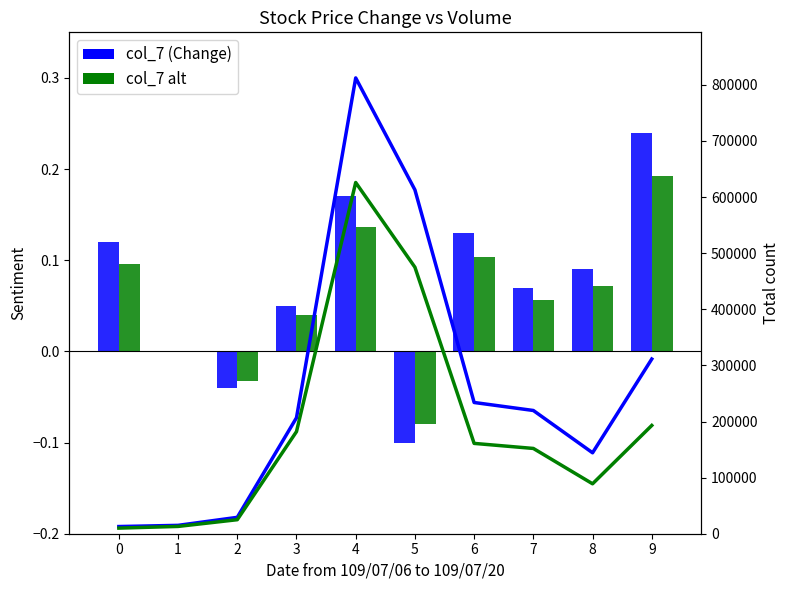

Reading left to right, extract all data points from this chart.

col_7 (Change): 0=0.1	1=0.0	2=-0.0	3=0.1	4=0.2	5=-0.1	6=0.1	7=0.1	8=0.1	9=0.2
col_7 alt: 0=0.1	1=0.0	2=-0.0	3=0.0	4=0.1	5=-0.1	6=0.1	7=0.1	8=0.1	9=0.2
col_6 (Amount): 0=12800.0	1=14910.0	2=29200.0	3=206710.0	4=812440.0	5=612920.0	6=233920.0	7=219650.0	8=144270.0	9=311390.0
col_5 (Volume): 0=10000.0	1=13000.0	2=25000.0	3=182000.0	4=626000.0	5=475000.0	6=161000.0	7=152000.0	8=89000.0	9=193000.0